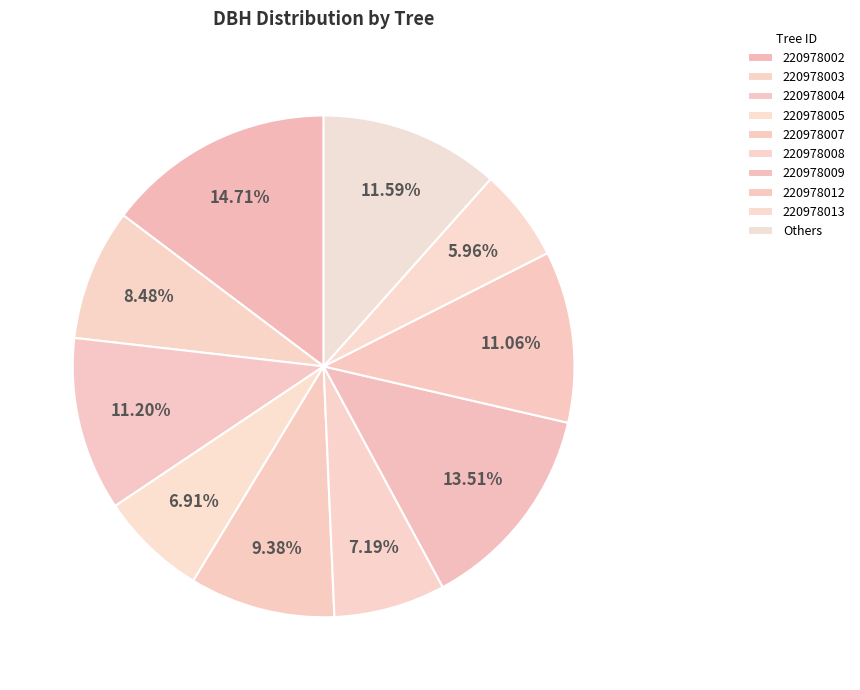

Does any single category account for the majority?

No